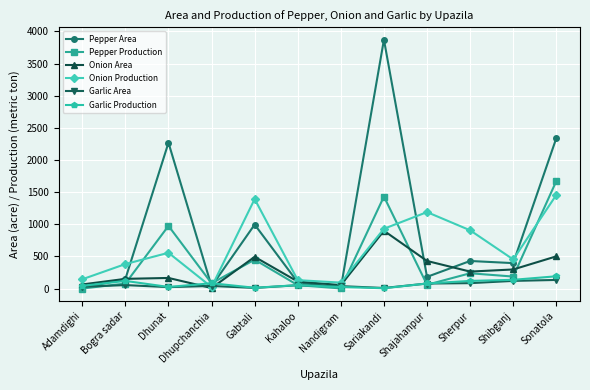

What are all the series names shown in the legend?

Pepper Area, Pepper Production, Onion Area, Onion Production, Garlic Area, Garlic Production